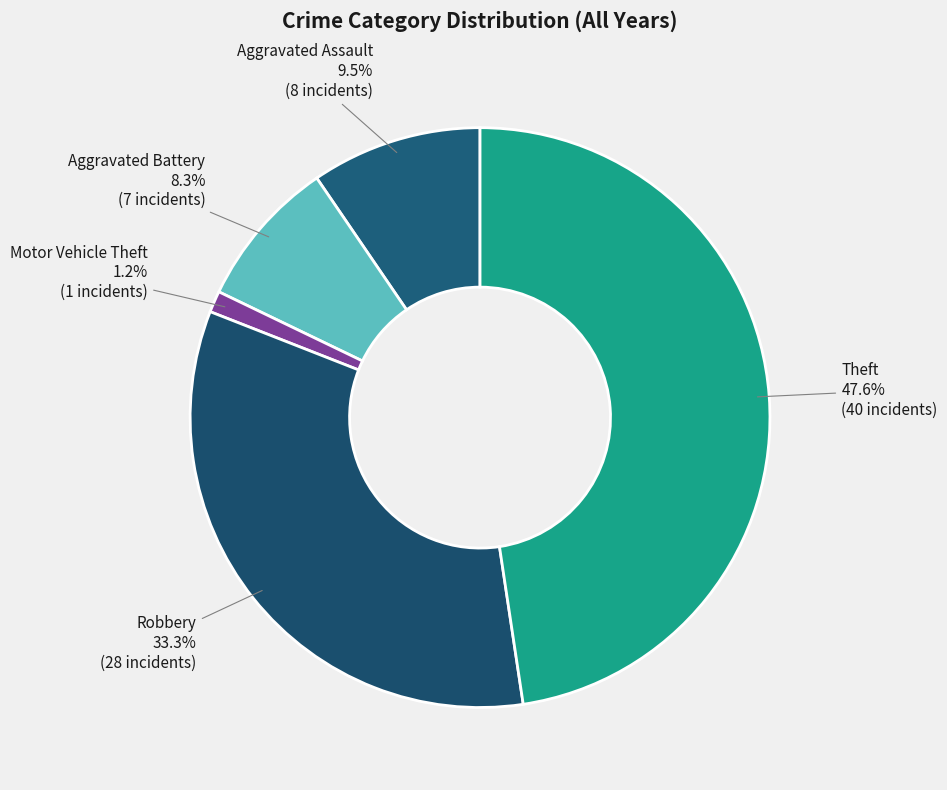

Which slice is the smallest?

Motor Vehicle Theft